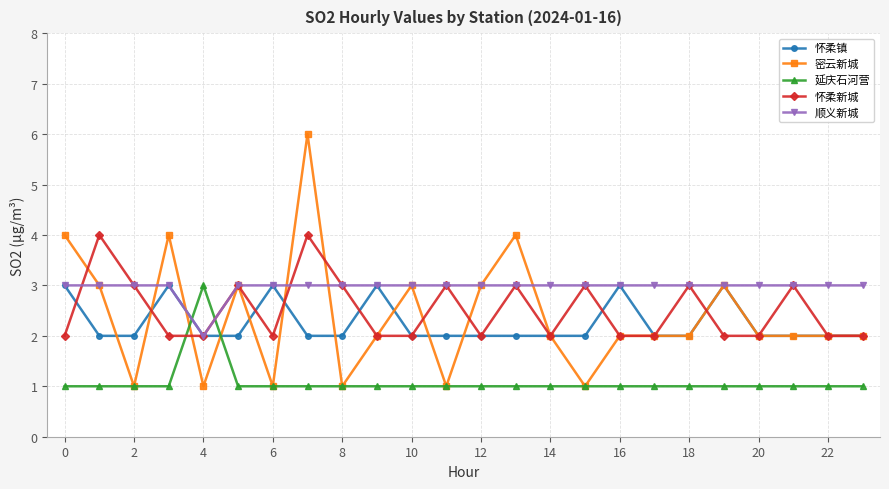

Count the number of data series in this chart.

5